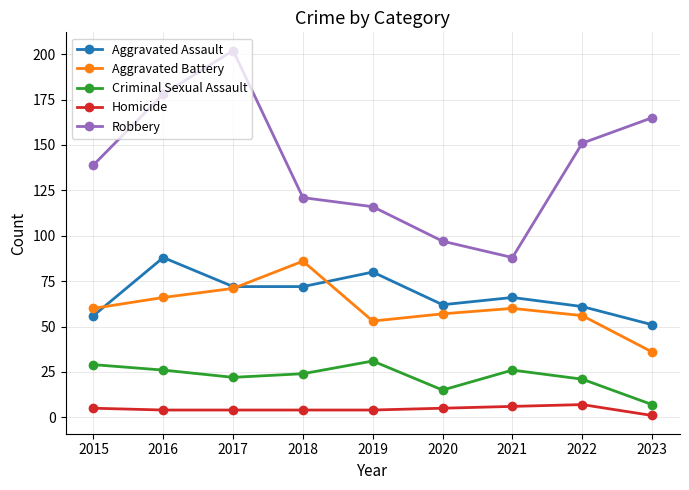

At how many categories does at least one series exceed 103?

7